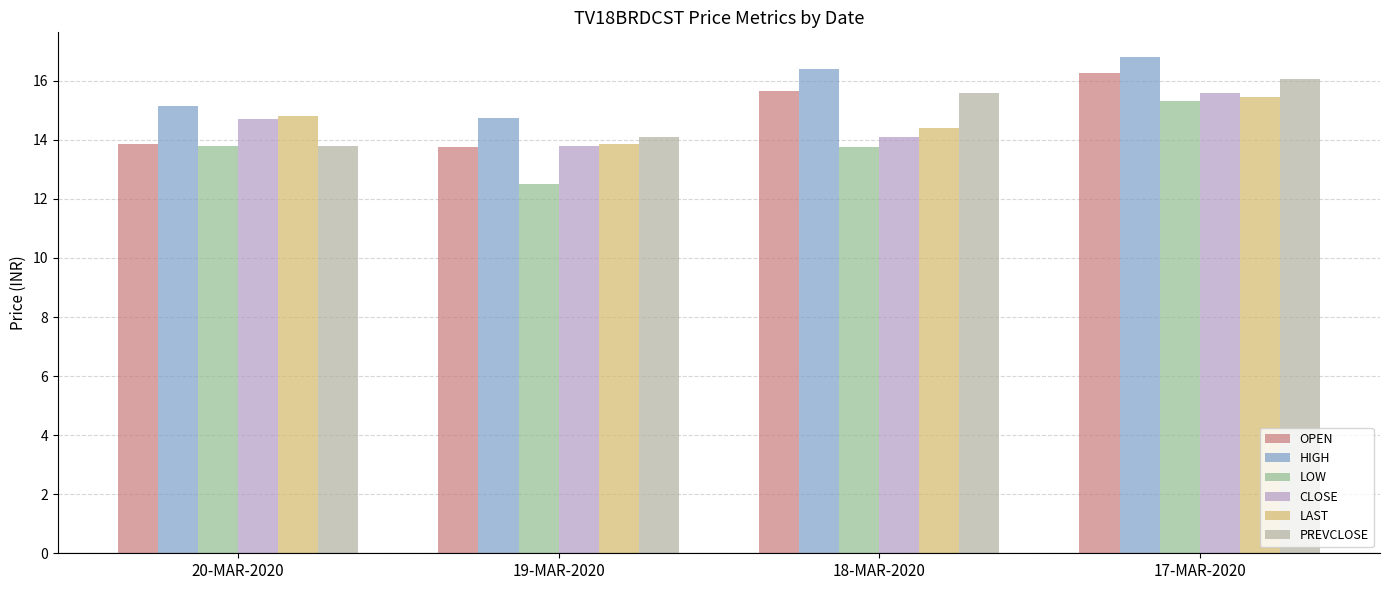

True or false: HIGH has a value of 22.9 at 18-MAR-2020.

False